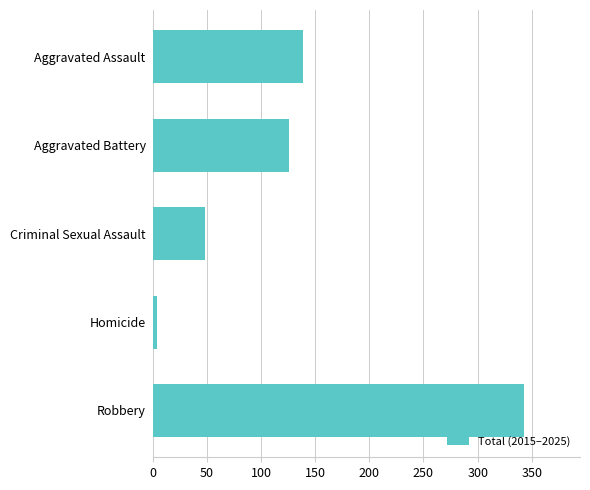

How many bars are there in total?

5